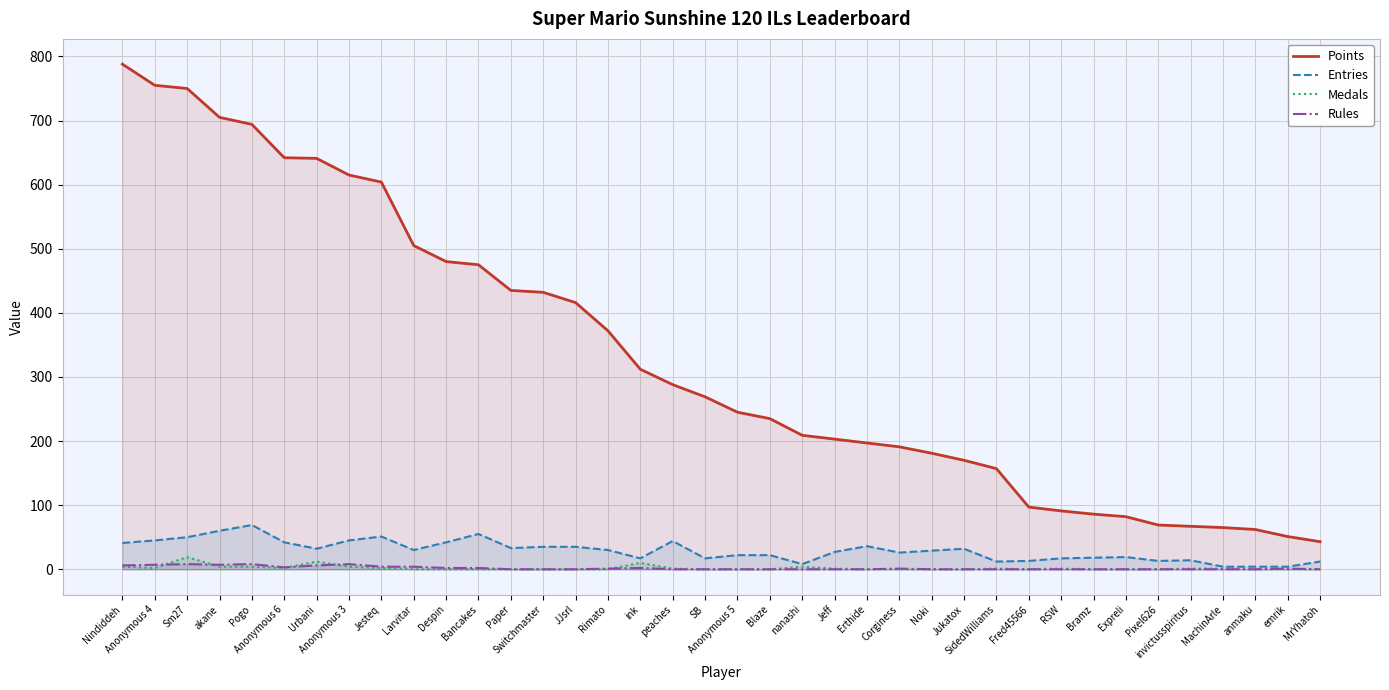

True or false: Medals and Entries cross at least once.

False